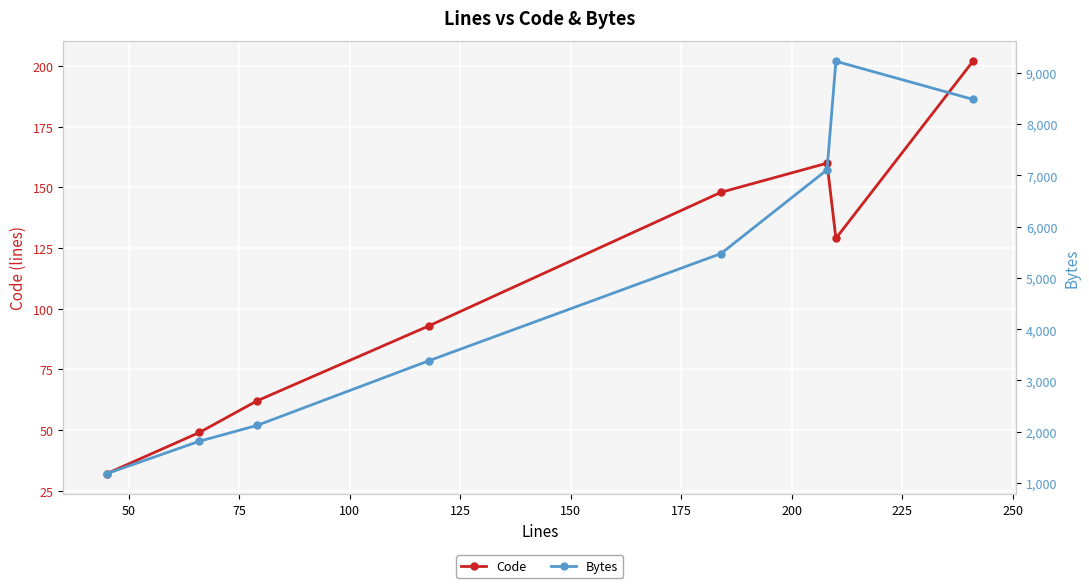

At how many categories does at least one series exceed 720?

8